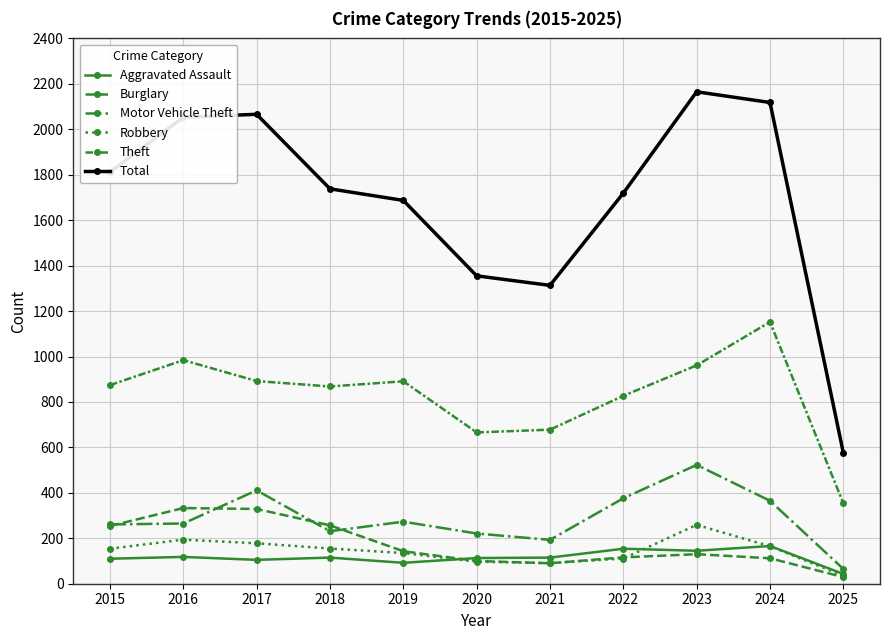

How many lines are shown in the chart?

6